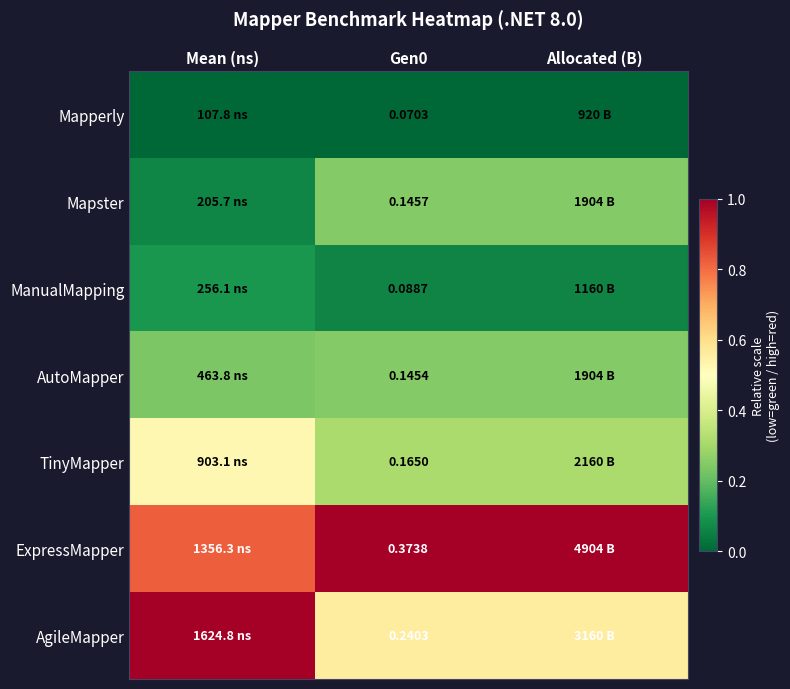

Rank the series at Gen0 from highest to lowest value.

ExpressMapper, AgileMapper, TinyMapper, Mapster, AutoMapper, ManualMapping, Mapperly